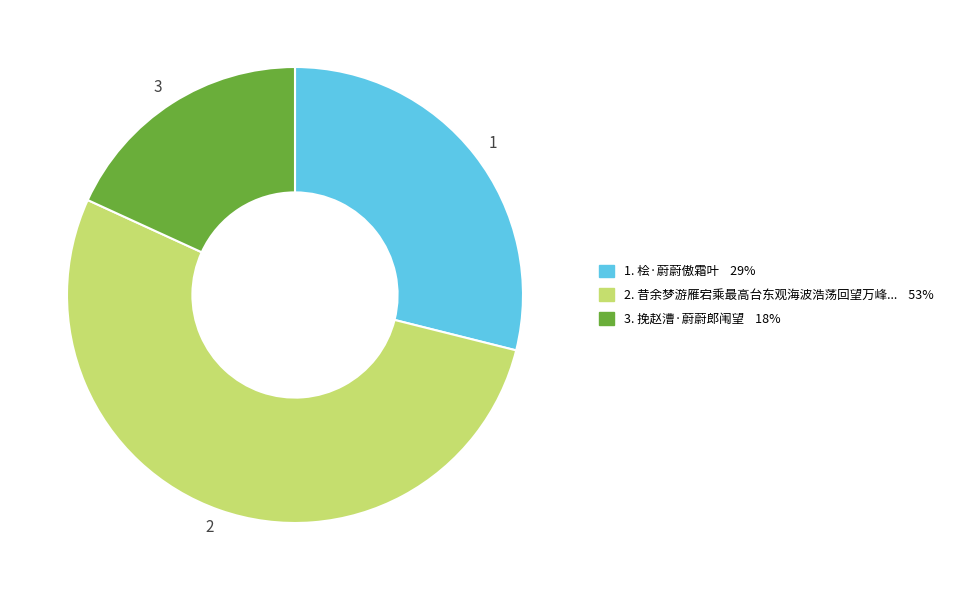

Does any single category account for the majority?

Yes